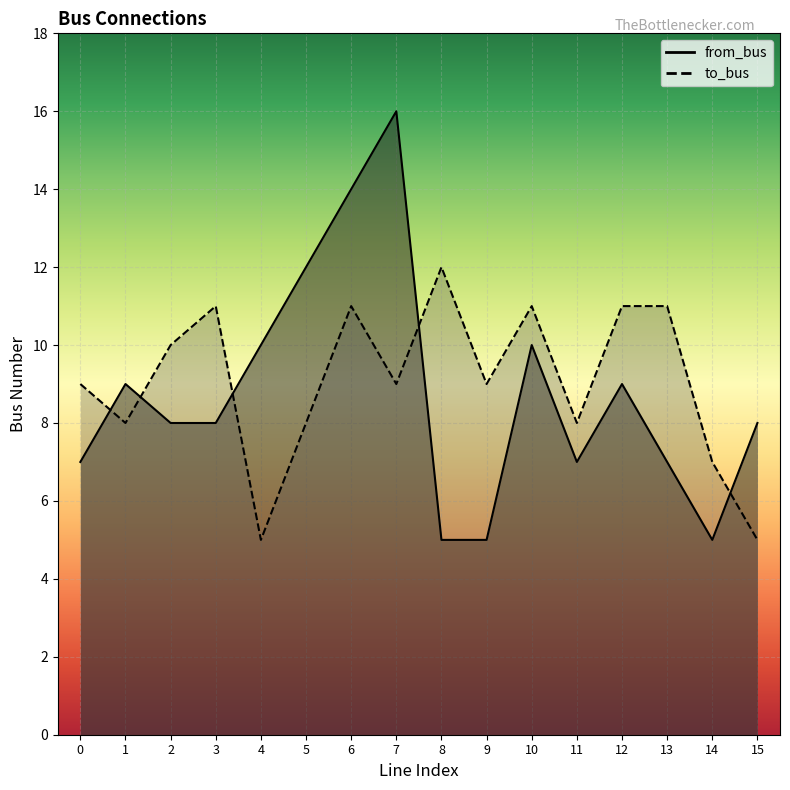

Reading right to left, list all the values displayed in this chart.

from_bus: 15=8	14=5	13=7	12=9	11=7	10=10	9=5	8=5	7=16	6=14	5=12	4=10	3=8	2=8	1=9	0=7
to_bus: 15=5	14=7	13=11	12=11	11=8	10=11	9=9	8=12	7=9	6=11	5=8	4=5	3=11	2=10	1=8	0=9